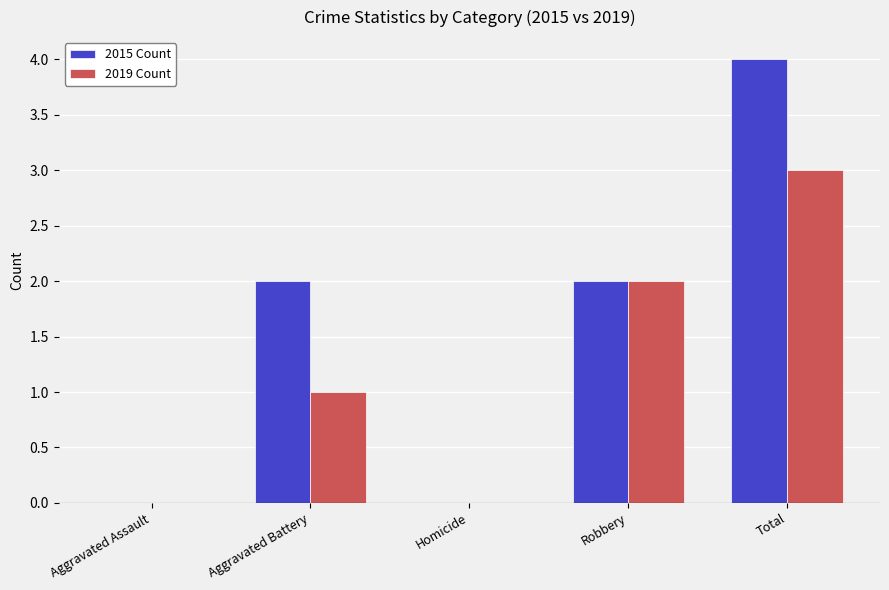

What is the approximate value of 2019 Count at Total?

3